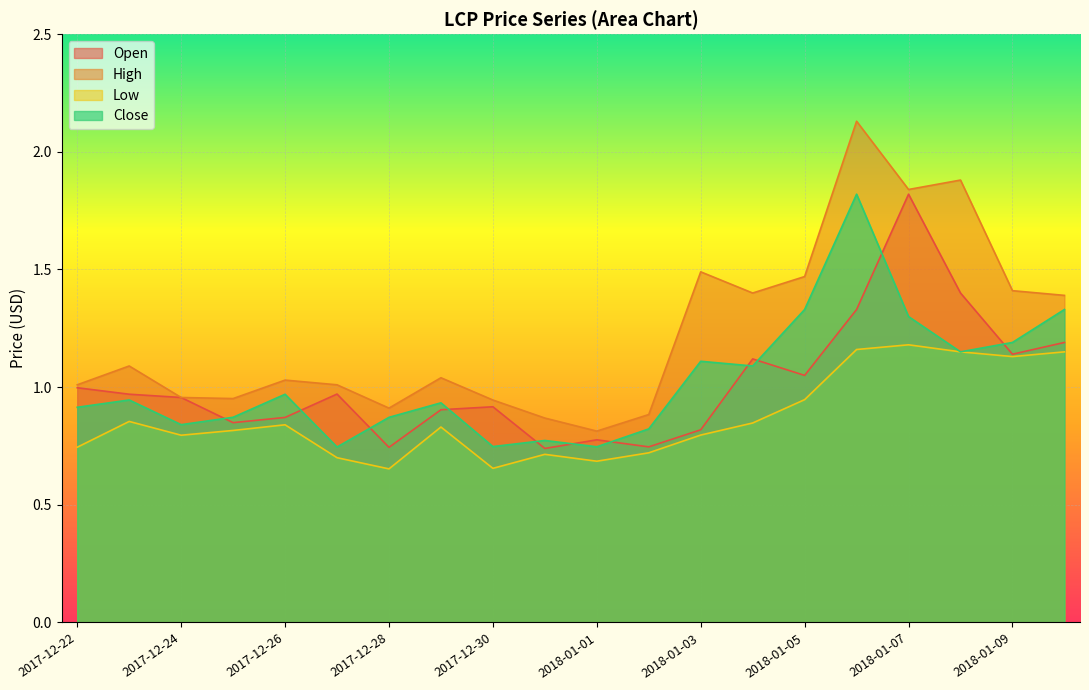

True or false: Low and High cross at least once.

False